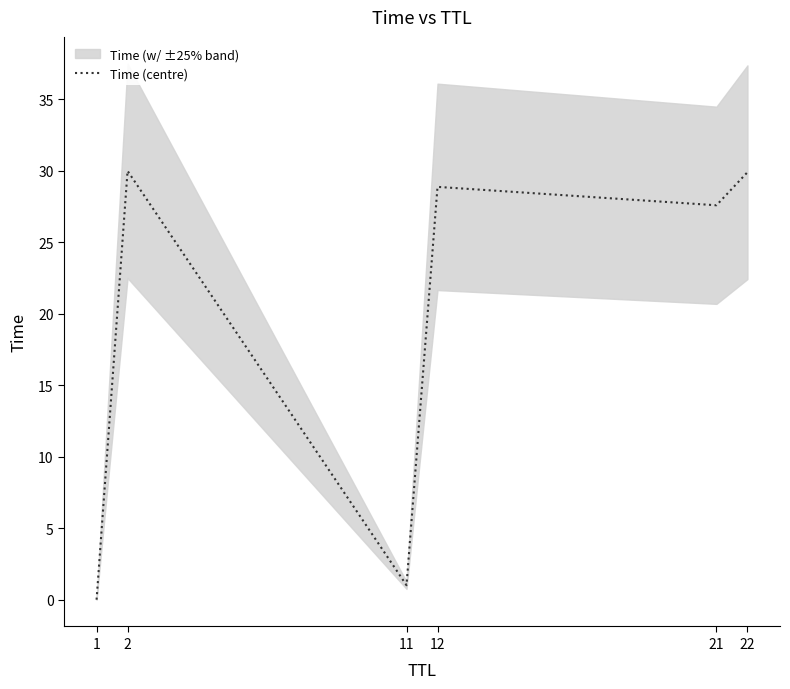

The chart shows a value of 13.0 at 21. True or false?

False